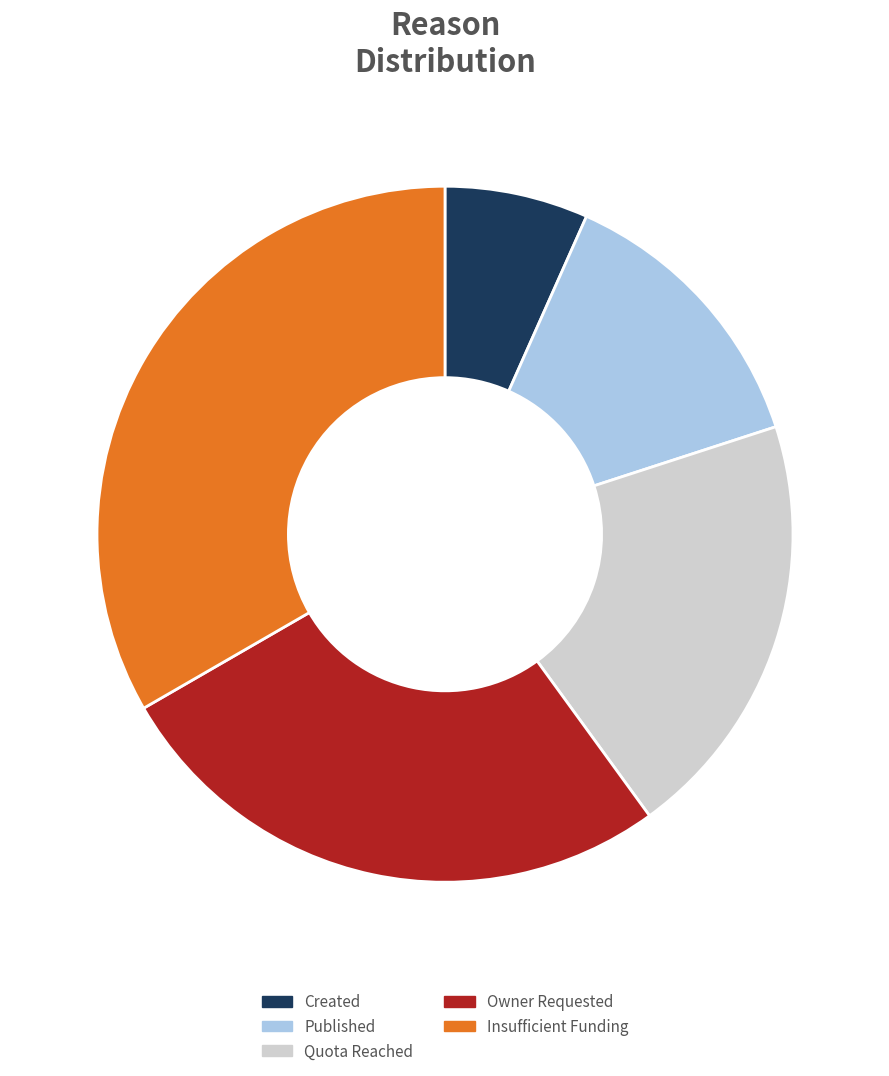

True or false: Insufficient Funding accounts for 33% of the total.

True